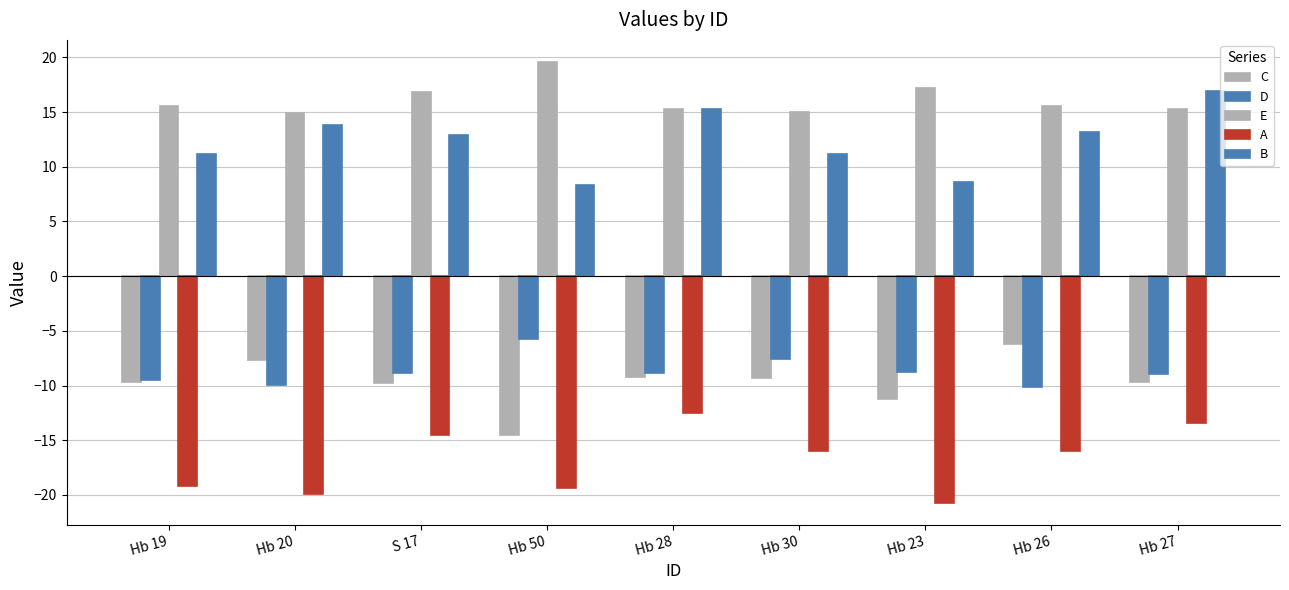

Count the number of data series in this chart.

5